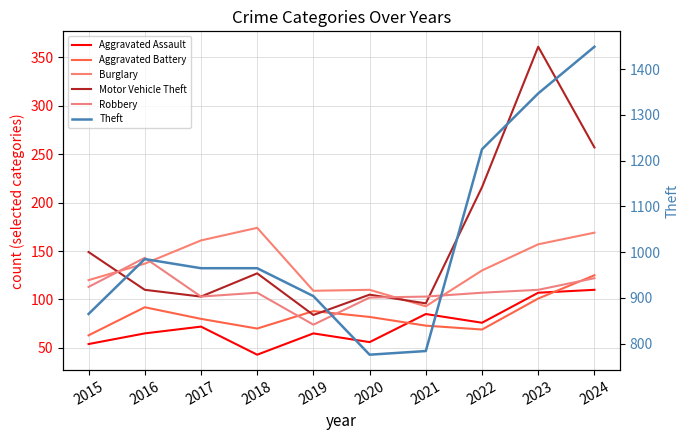

Reading right to left, transcribe all the data shown in this chart.

Aggravated Assault: 2024=110	2023=107	2022=76	2021=85	2020=56	2019=65	2018=43	2017=72	2016=65	2015=54
Aggravated Battery: 2024=125	2023=101	2022=69	2021=73	2020=82	2019=88	2018=70	2017=80	2016=92	2015=63
Burglary: 2024=169	2023=157	2022=130	2021=93	2020=110	2019=109	2018=174	2017=161	2016=137	2015=120
Motor Vehicle Theft: 2024=257	2023=361	2022=216	2021=96	2020=105	2019=84	2018=127	2017=103	2016=110	2015=149
Robbery: 2024=122	2023=110	2022=107	2021=103	2020=102	2019=74	2018=107	2017=103	2016=143	2015=113
Theft: 2024=1449	2023=1347	2022=1225	2021=784	2020=776	2019=904	2018=965	2017=965	2016=985	2015=865